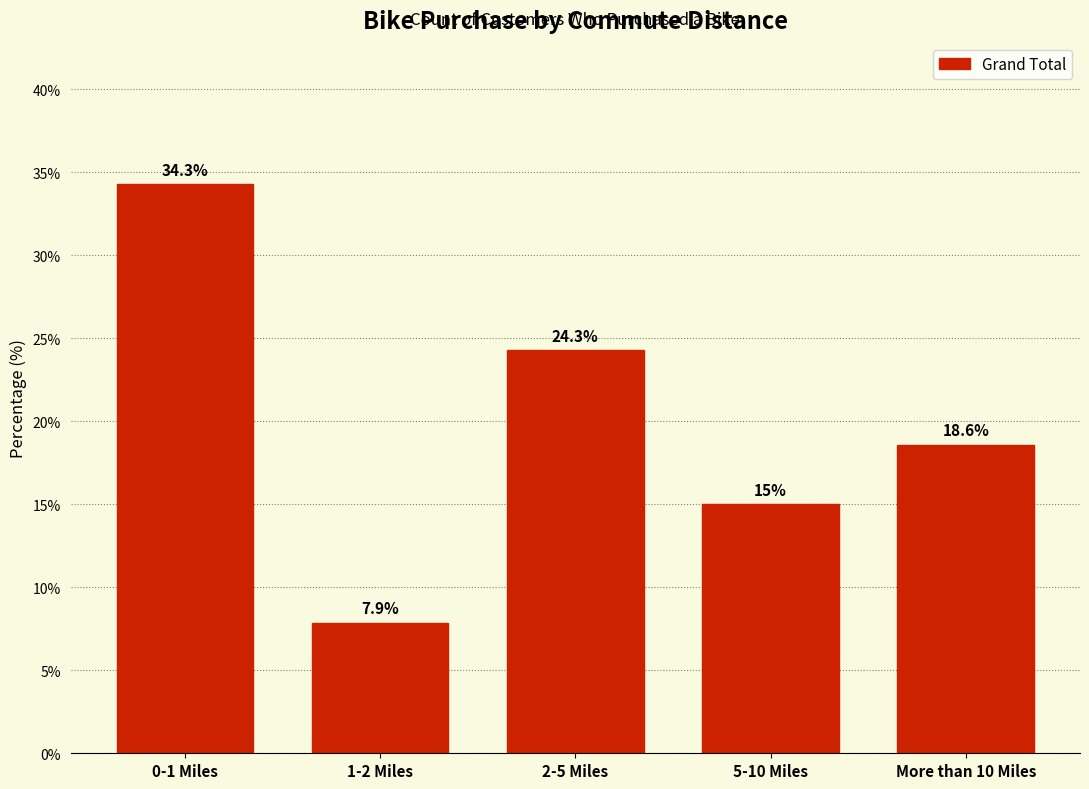

Reading left to right, list all the values displayed in this chart.

0-1 Miles=34.3	1-2 Miles=7.9	2-5 Miles=24.3	5-10 Miles=15.0	More than 10 Miles=18.6